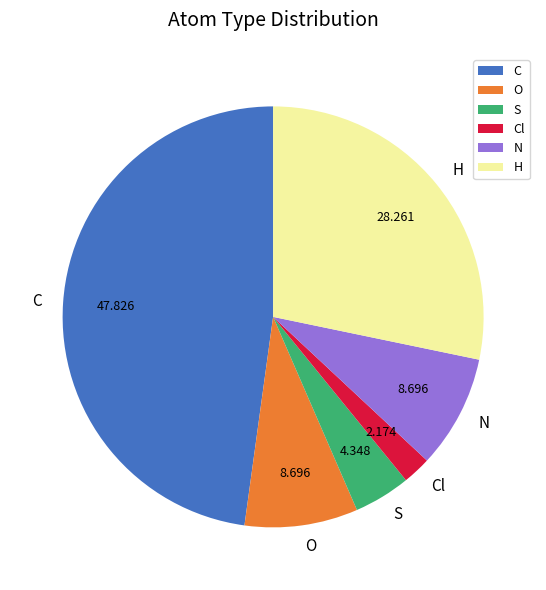

How many slices are in this pie chart?

6